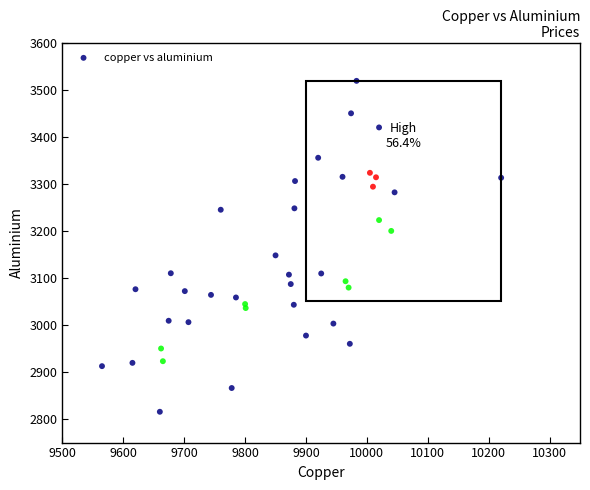

What Y value in the scatter plot is closest to 3167?

3148.0